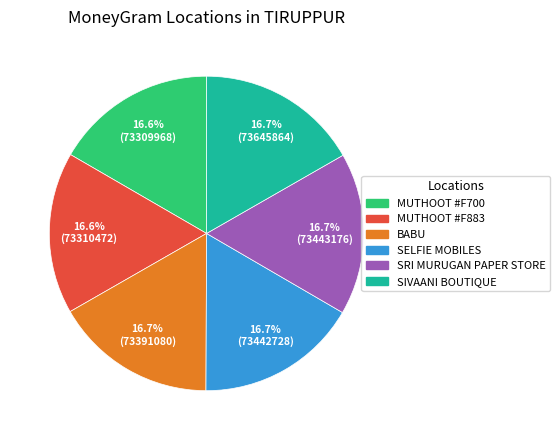

Is there any slice that represents more than half of the pie?

No